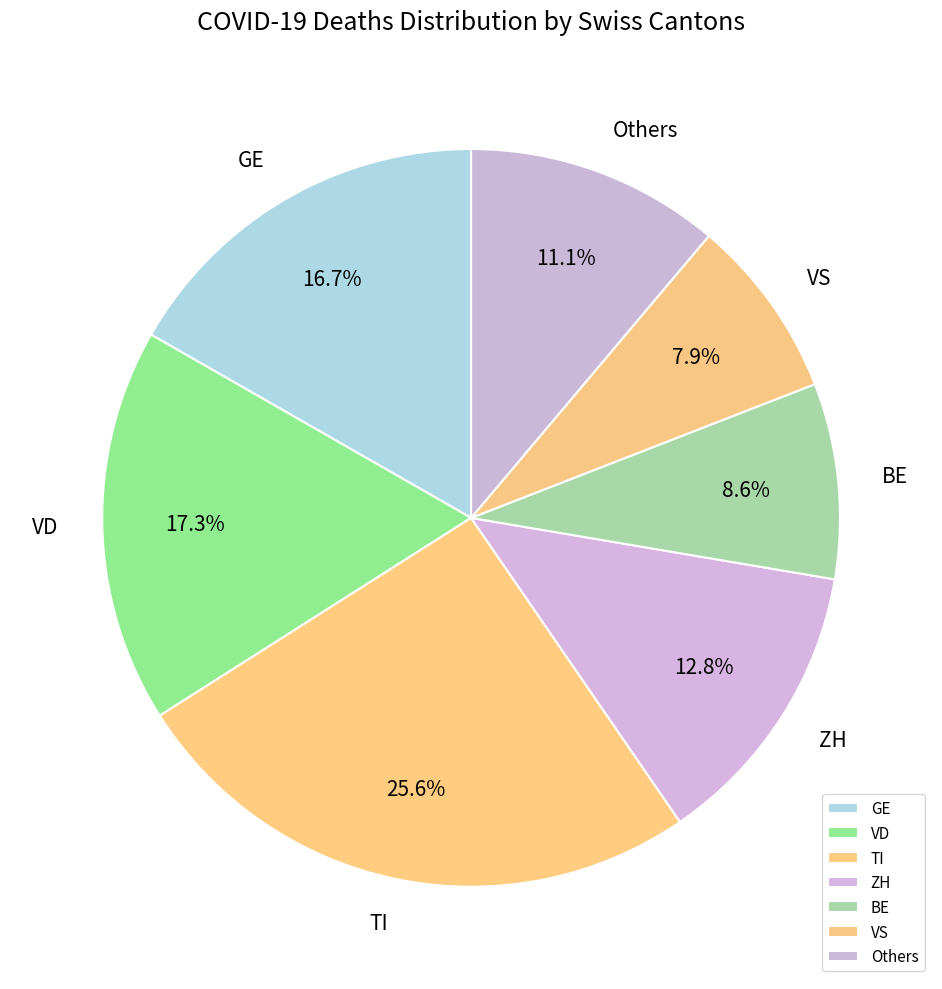

What is the smallest slice in the pie chart?

VS